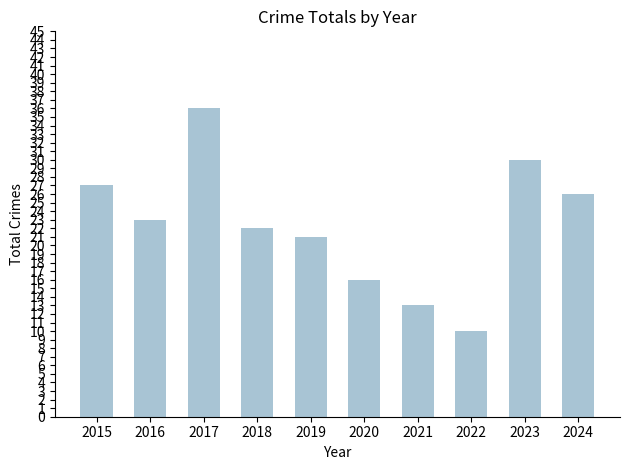

Rank the categories by value from highest to lowest.

2017, 2023, 2015, 2024, 2016, 2018, 2019, 2020, 2021, 2022